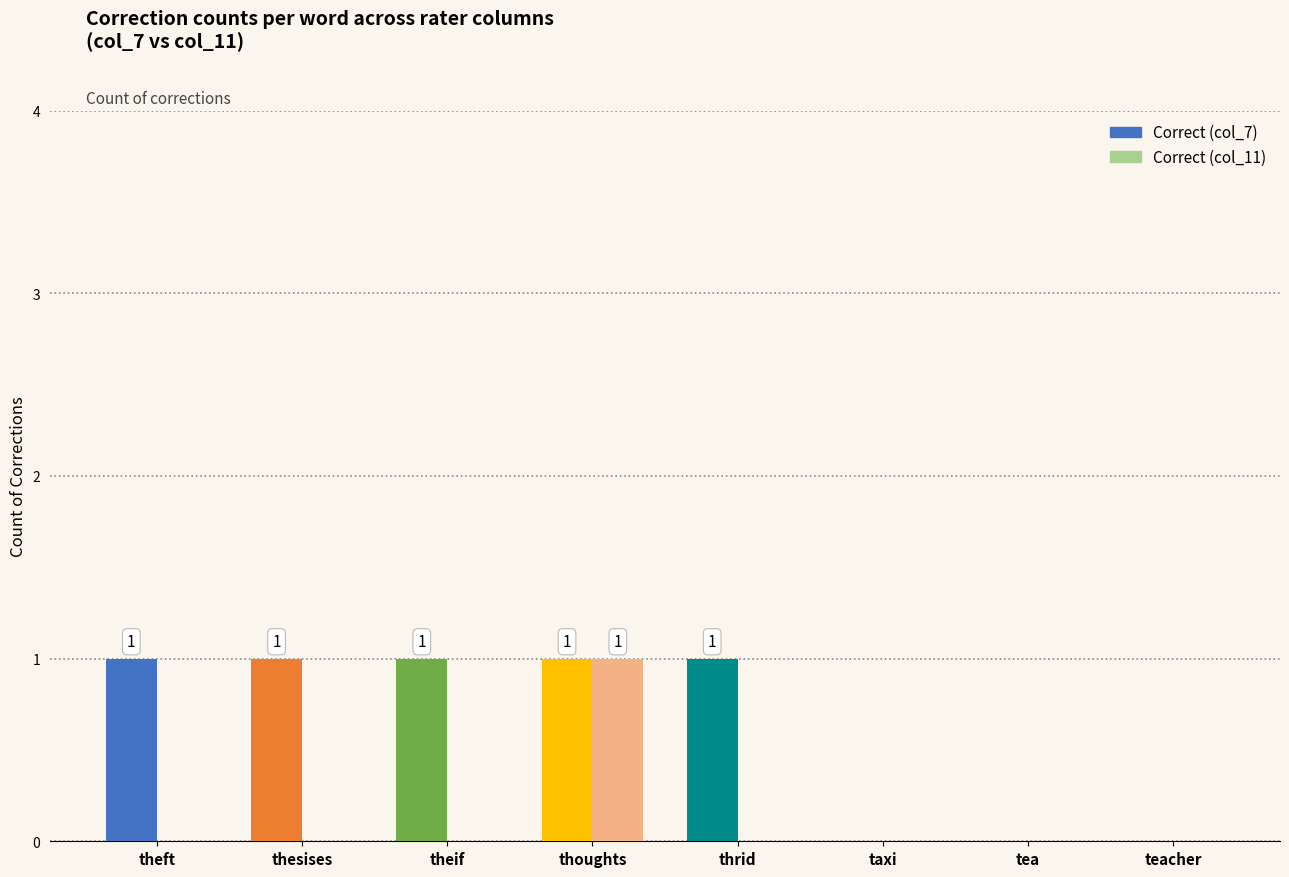

Between theft and taxi, which series saw the biggest shift?

Correct (col_7)